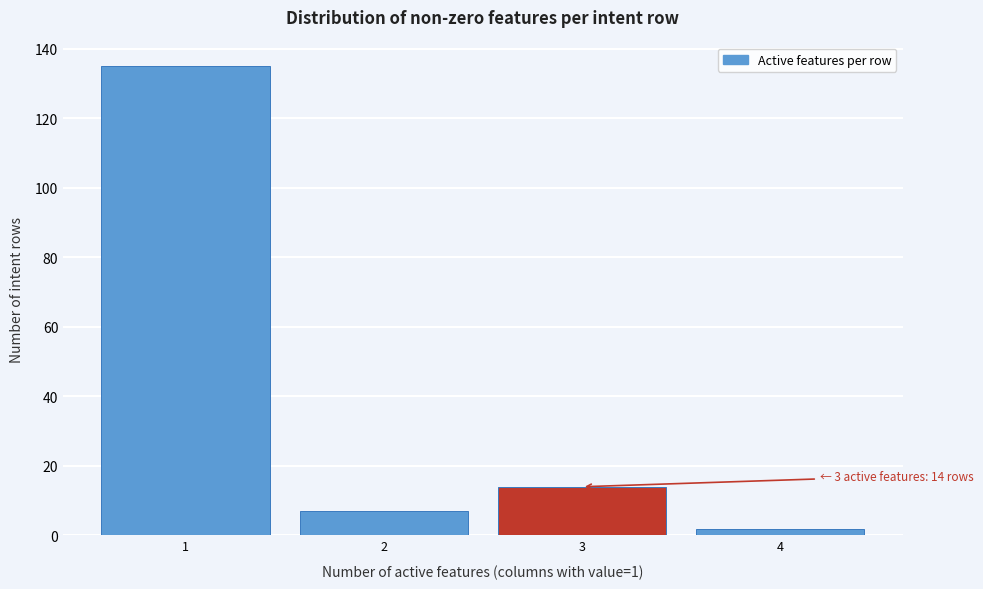

Reading left to right, transcribe all the data shown in this chart.

1=135	2=7	3=14	4=2